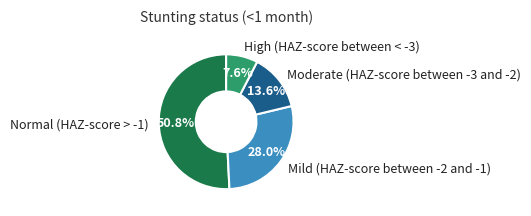

Is it true that Moderate (HAZ-score between -3 and -2) is 14% of the pie?

True